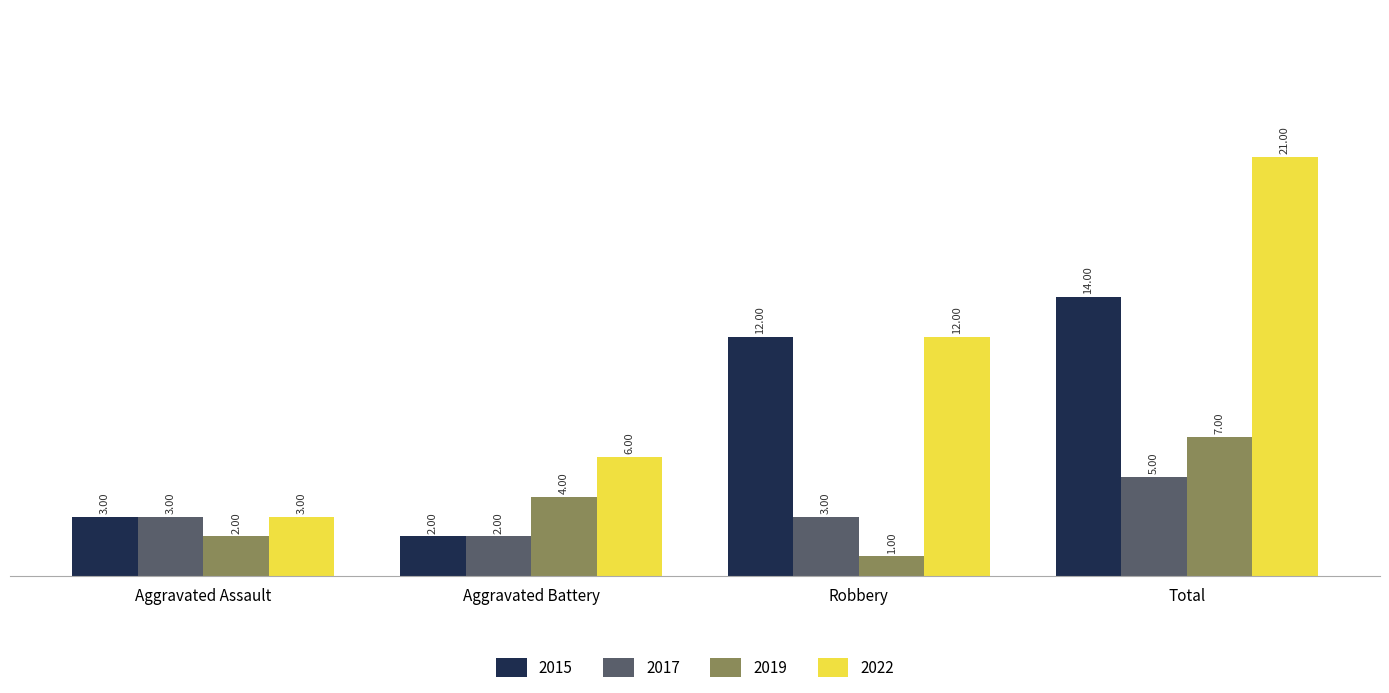

What is the greatest value displayed?

21